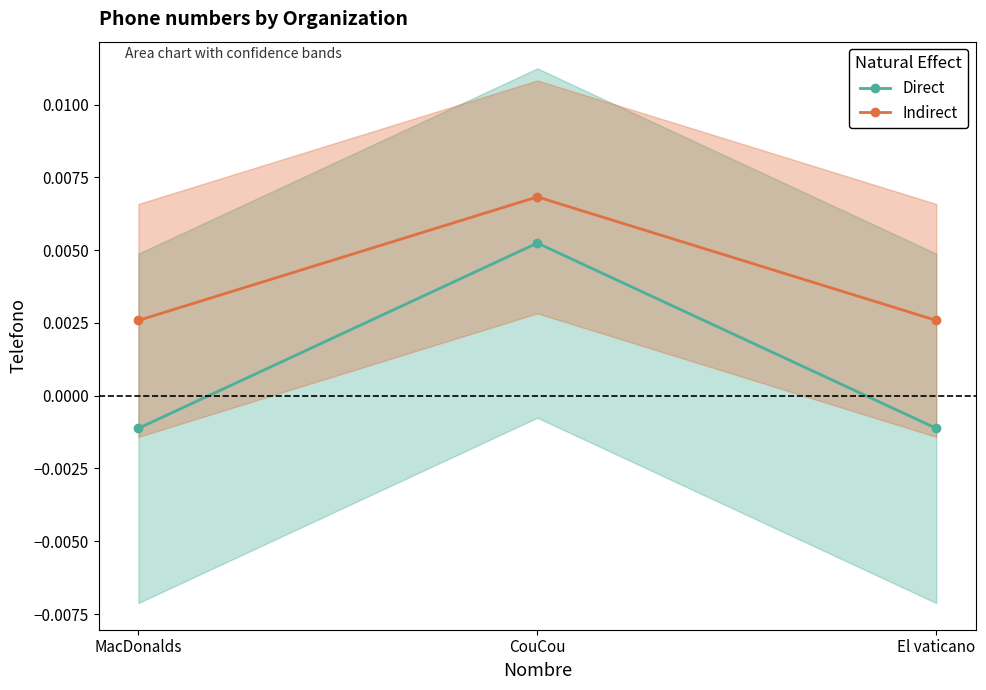

Does the chart have visible grid lines?

No